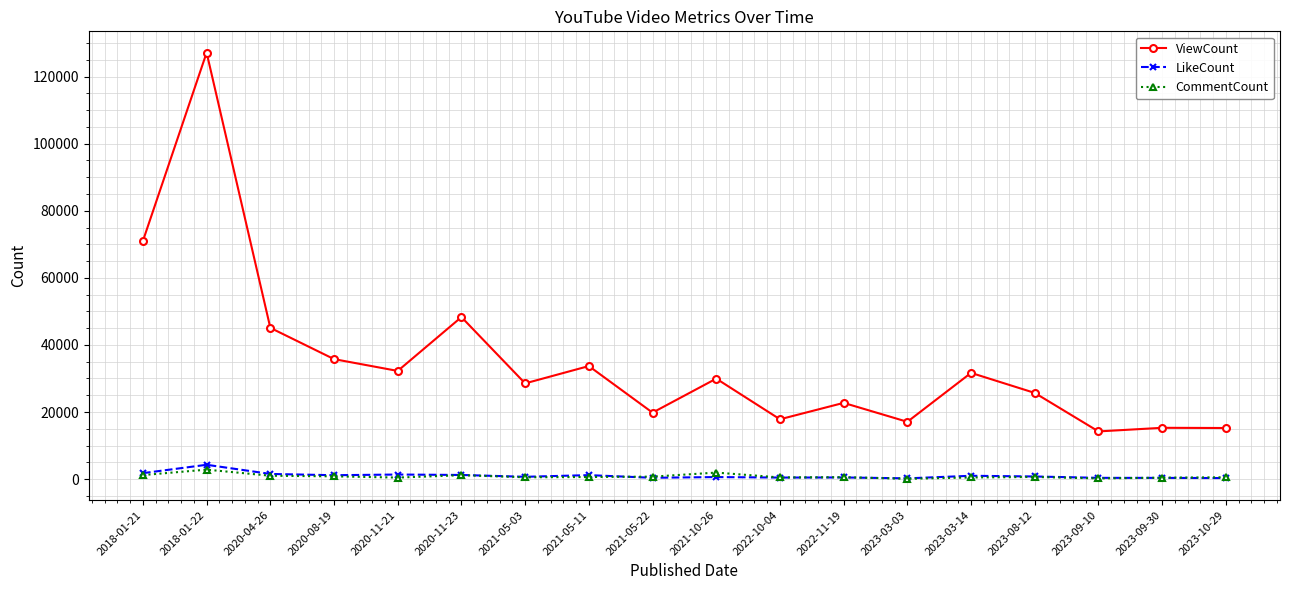

Which category has the highest value in the ViewCount series?

2018-01-22